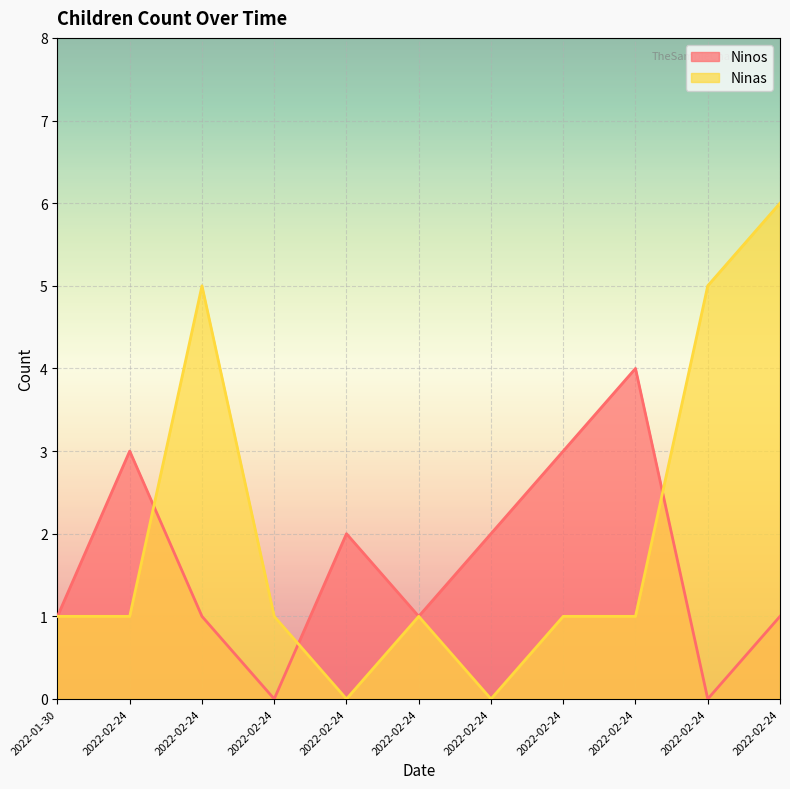

Which series has the widest spread of values?

Ninas